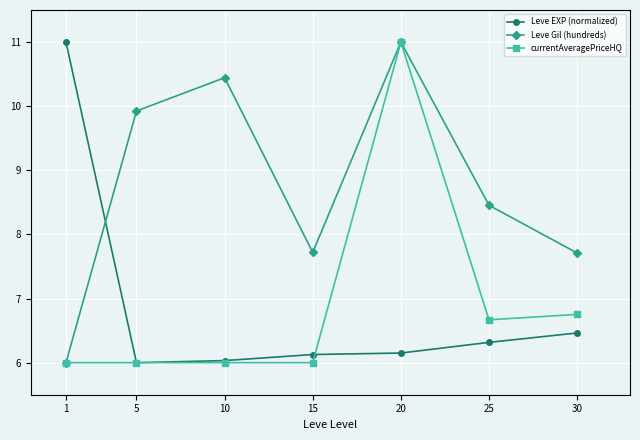

True or false: Leve Gil (hundreds) has more than 2 interior local peaks.

False